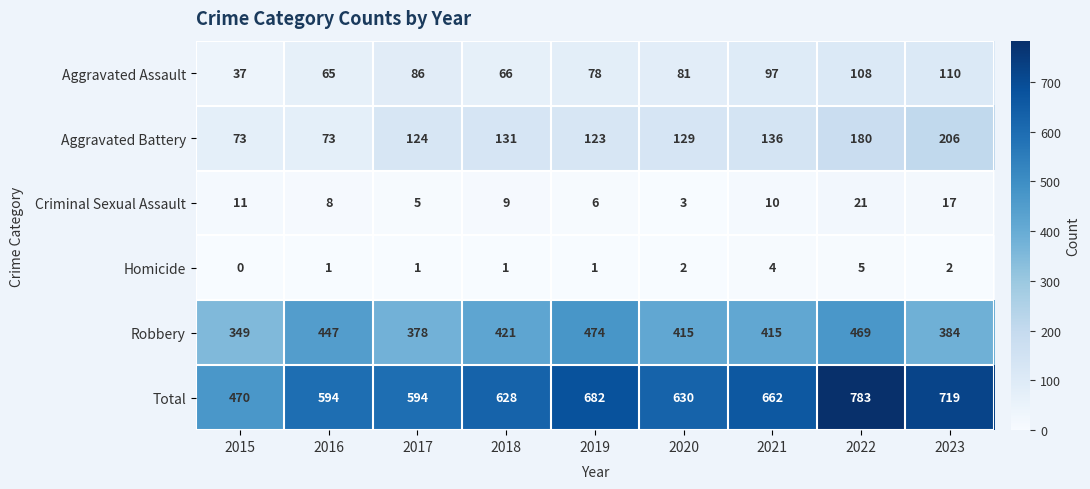

What is the sum of all Aggravated Battery values?

1175